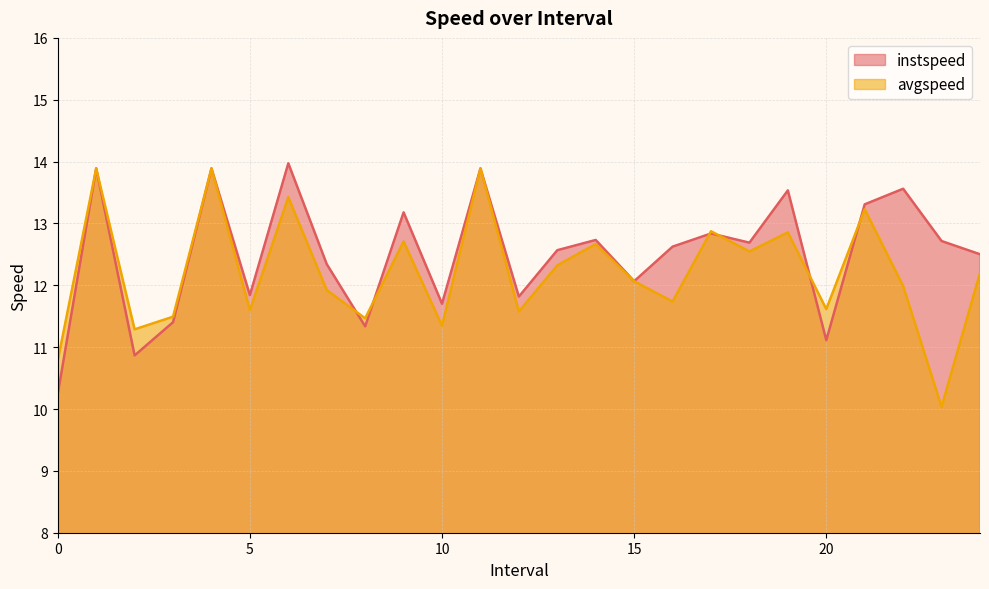

At which label does instspeed first exceed 12?

1.0